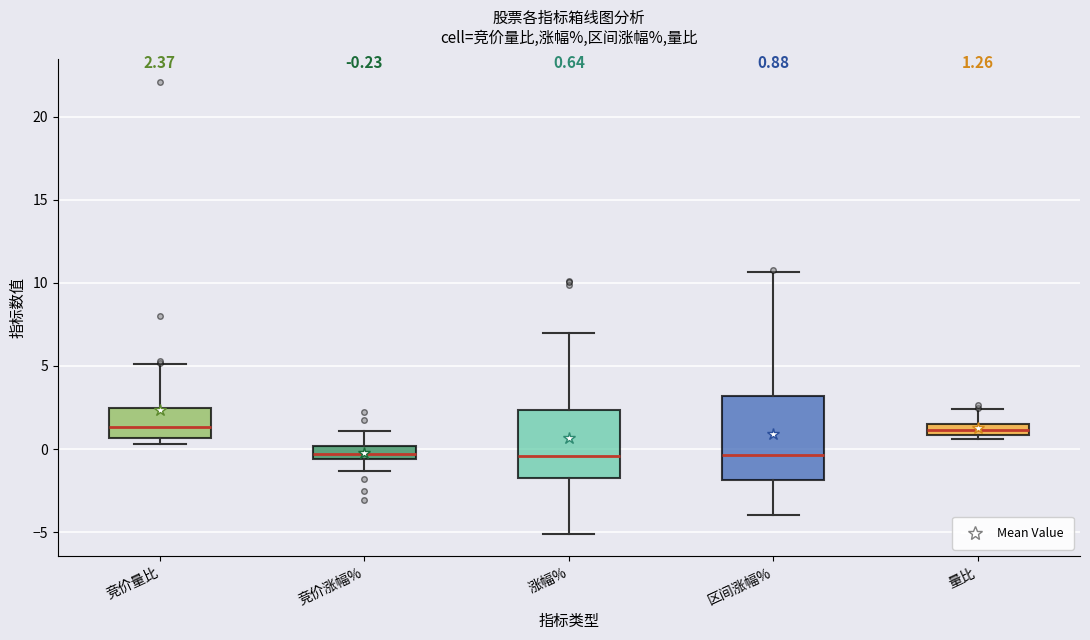

Comparing the boxes themselves (not the whiskers), which one is the tallest?

区间涨幅%